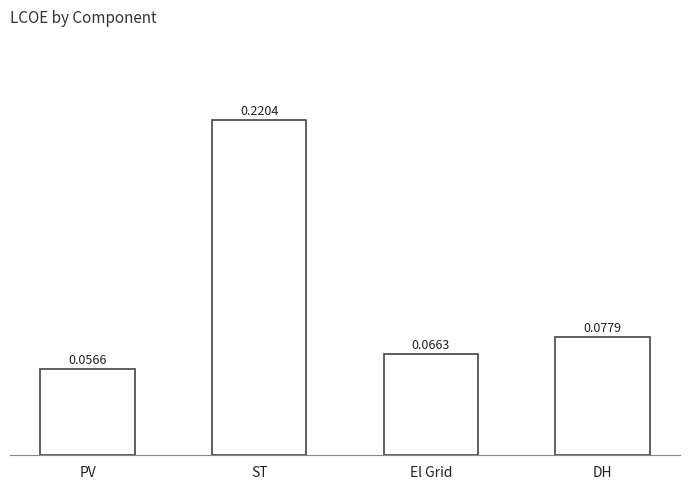

What is the label of the 2nd bar from the right?

El Grid